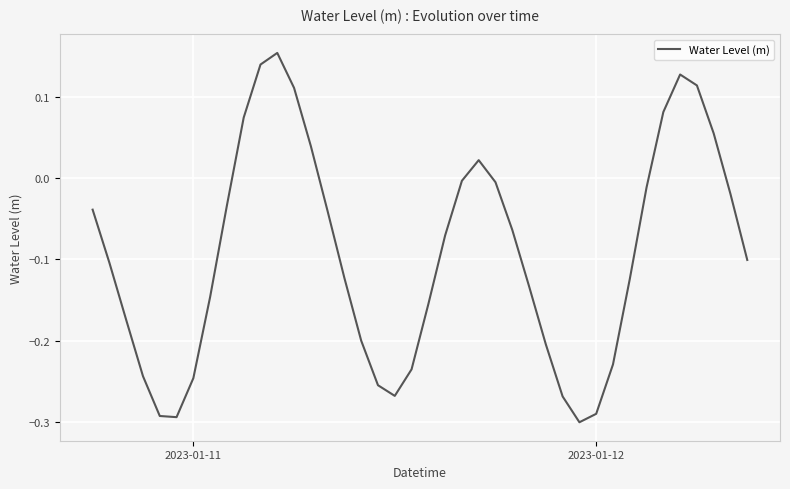

How many lines are shown in the chart?

1